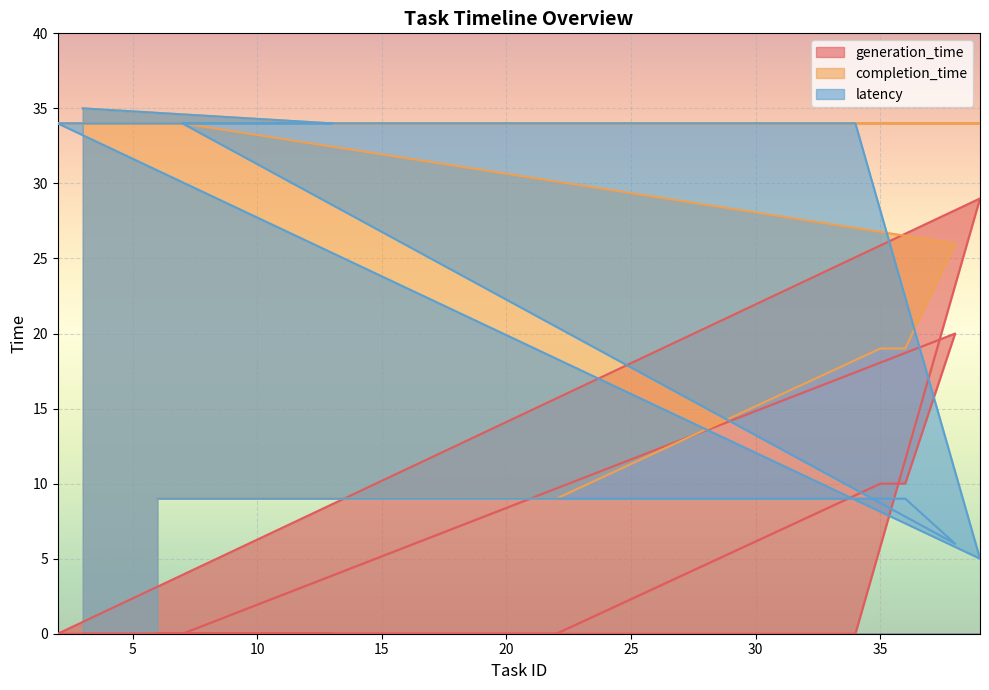

Reading right to left, transcribe all the data shown in this chart.

generation_time: 3=0	13=0	12=0	8=0	4=0	2=0	39=29	34=0	27=0	26=0	25=0	18=0	10=0	9=0	7=0	38=20	36=10	35=10	22=0	6=0
completion_time: 3=35	13=34	12=34	8=34	4=34	2=34	39=34	34=34	27=34	26=34	25=34	18=34	10=34	9=34	7=34	38=26	36=19	35=19	22=9	6=9
latency: 3=35	13=34	12=34	8=34	4=34	2=34	39=5	34=34	27=34	26=34	25=34	18=34	10=34	9=34	7=34	38=6	36=9	35=9	22=9	6=9